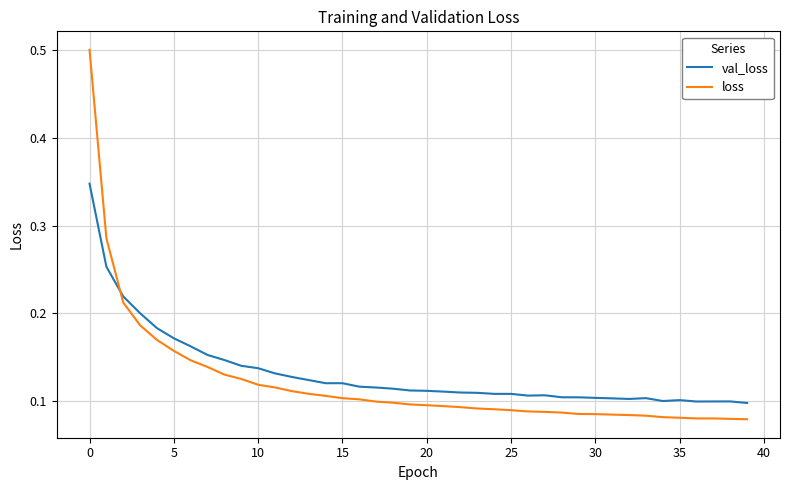

Which series has the largest range (max minus min)?

loss